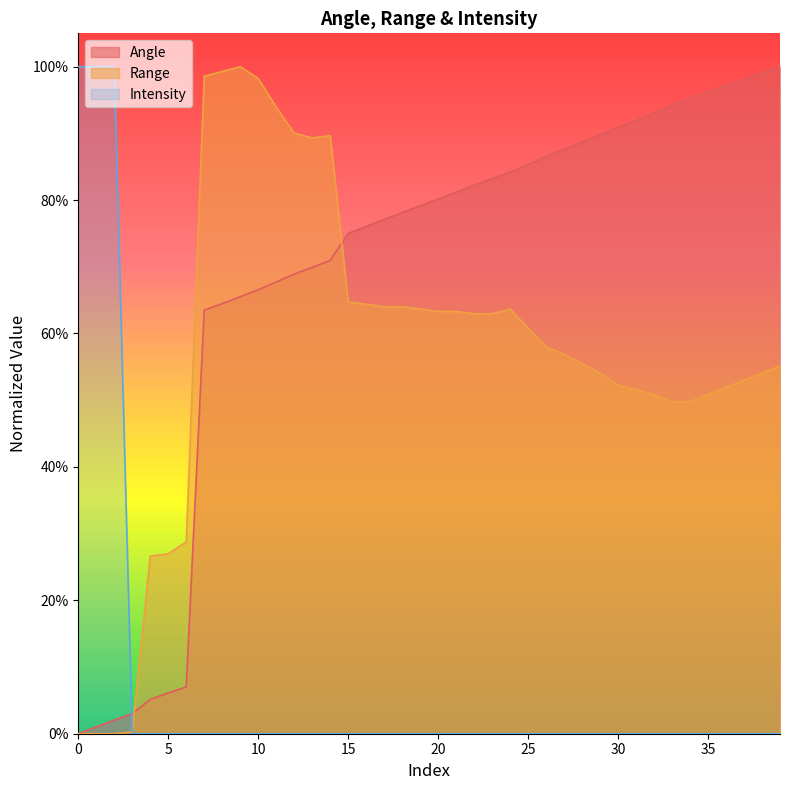

Between 21 and 5, which is larger?

21